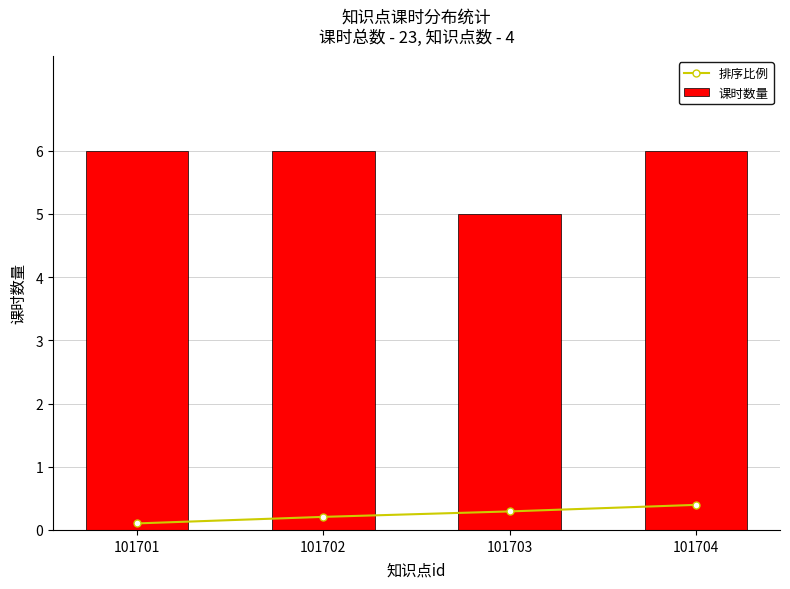

How many data points does each series have?

4